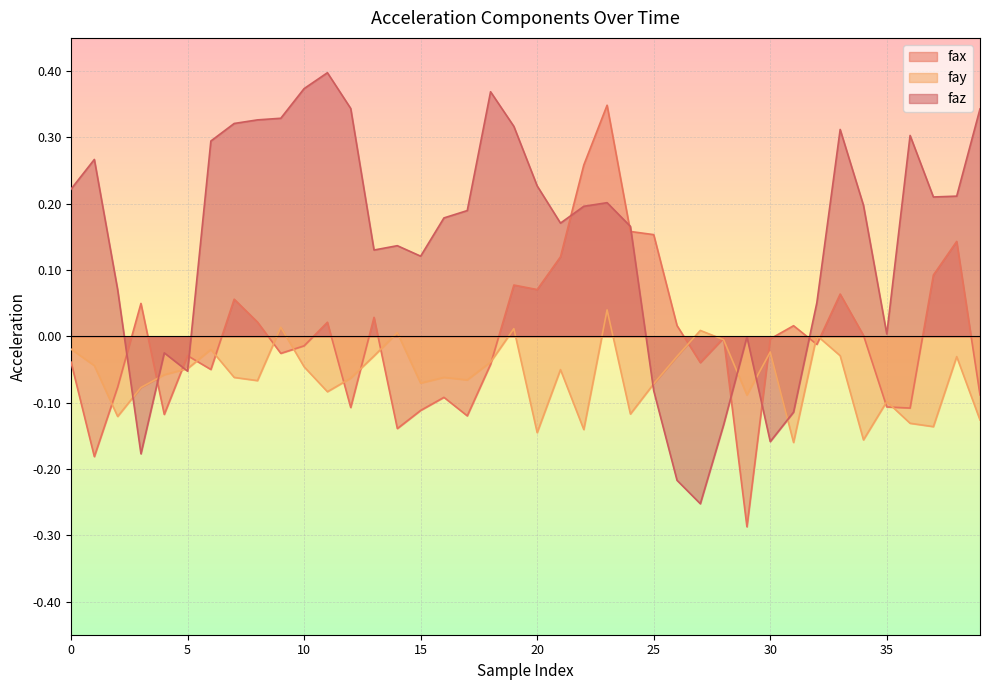

After their last crossing, which series has the higher values: faz or fax?

faz